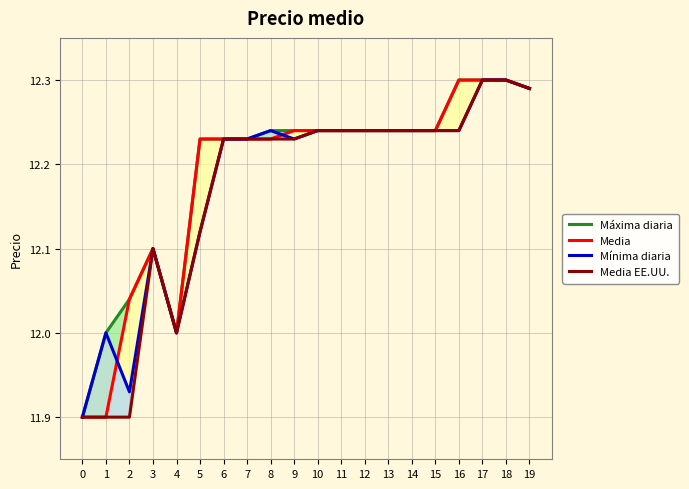

Is the value of Mínima diaria at 5 greater than the value of Máxima diaria at 0?

Yes